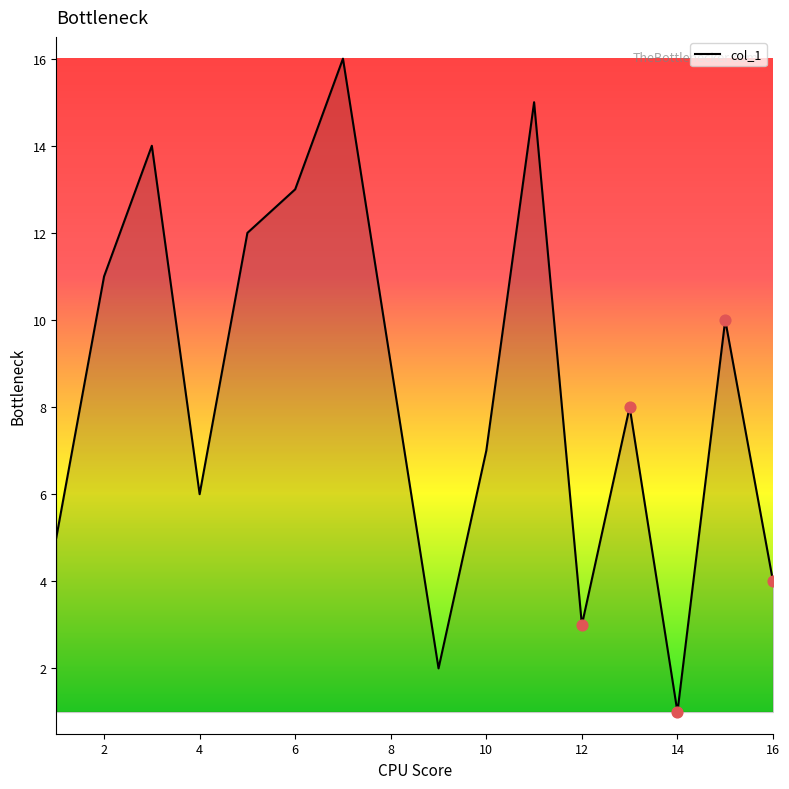

What is the greatest value displayed?

16